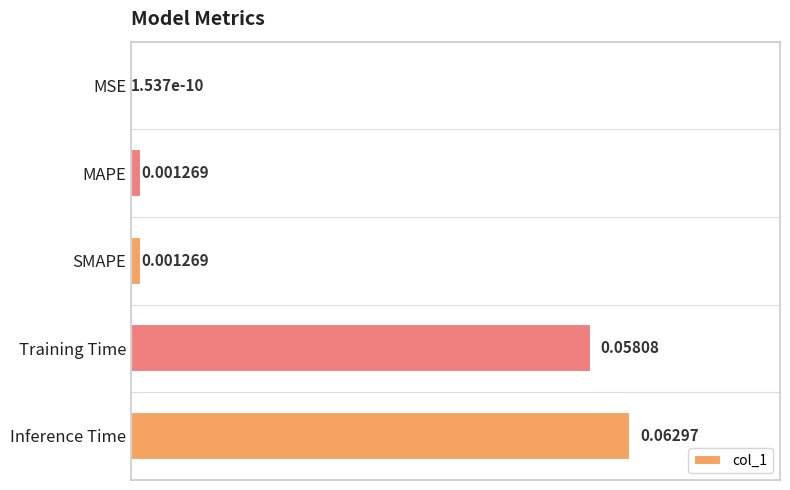

Between MAPE and Training Time, which is larger?

Training Time